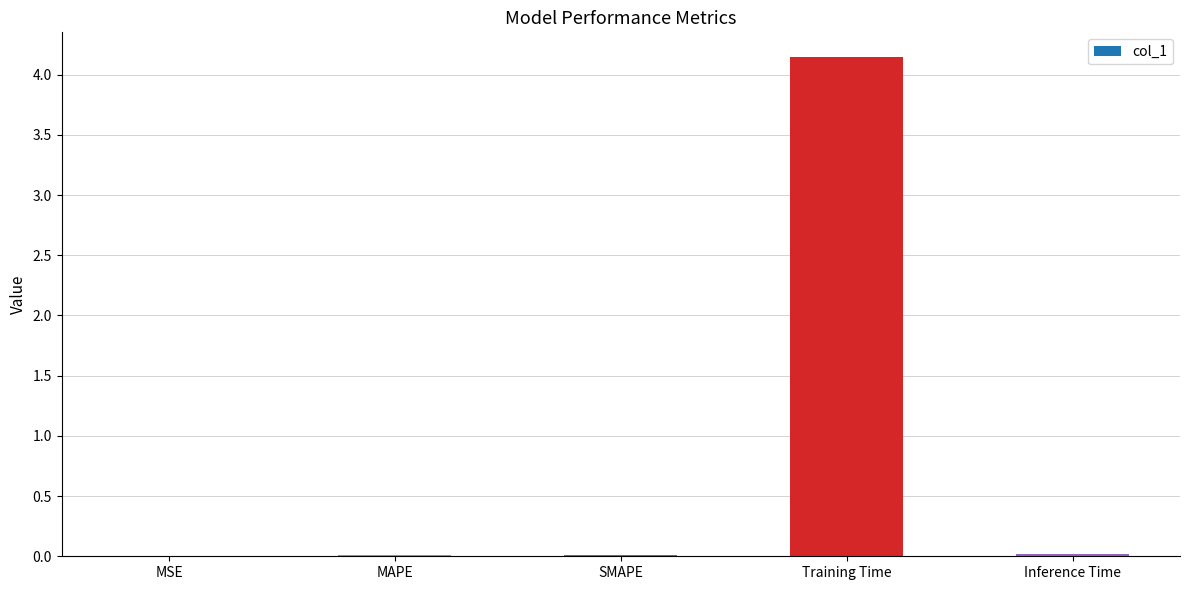

Which has a higher value, Training Time or SMAPE?

Training Time